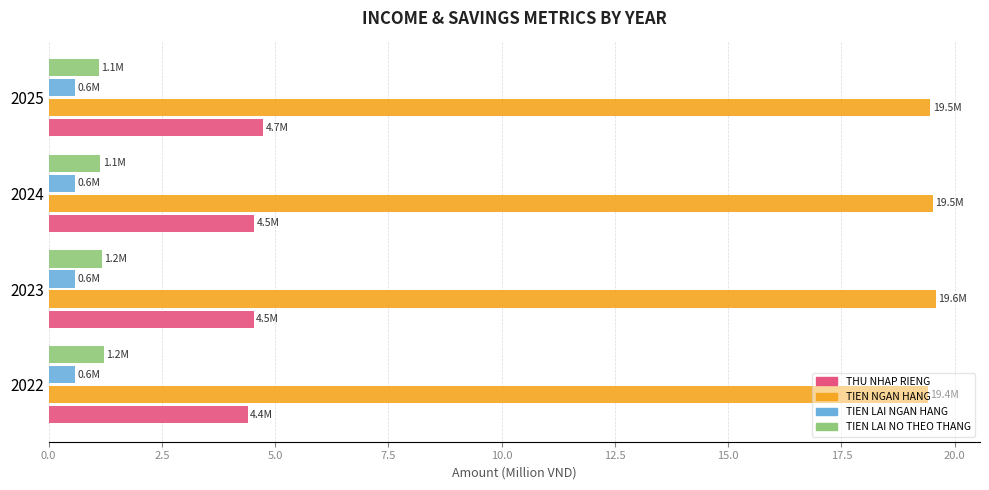

What are all the series names shown in the legend?

THU NHAP RIENG, TIEN NGAN HANG, TIEN LAI NGAN HANG, TIEN LAI NO THEO THANG